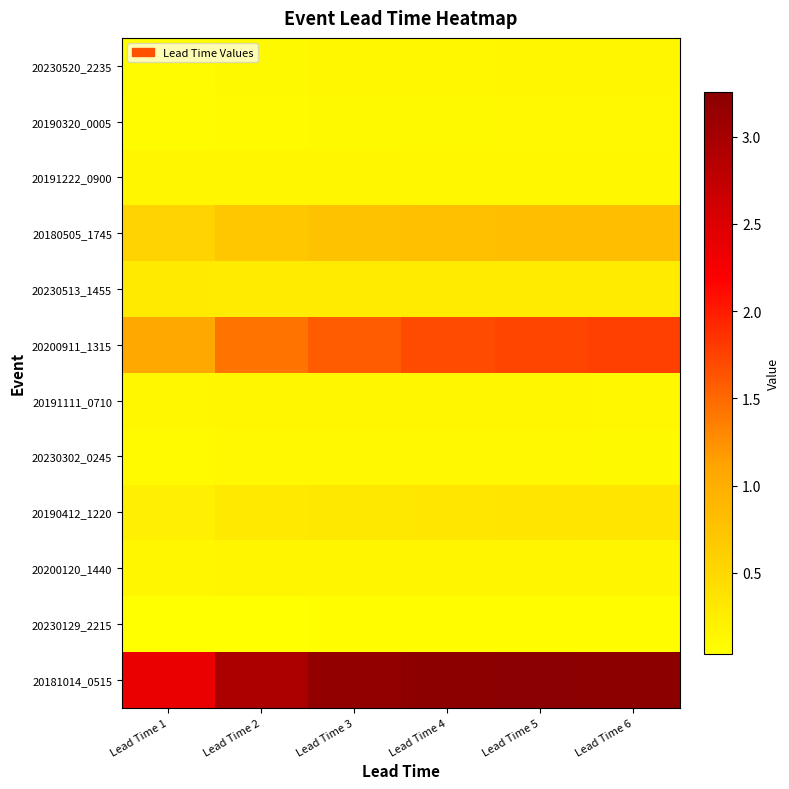

Count the number of categories in the chart.

6